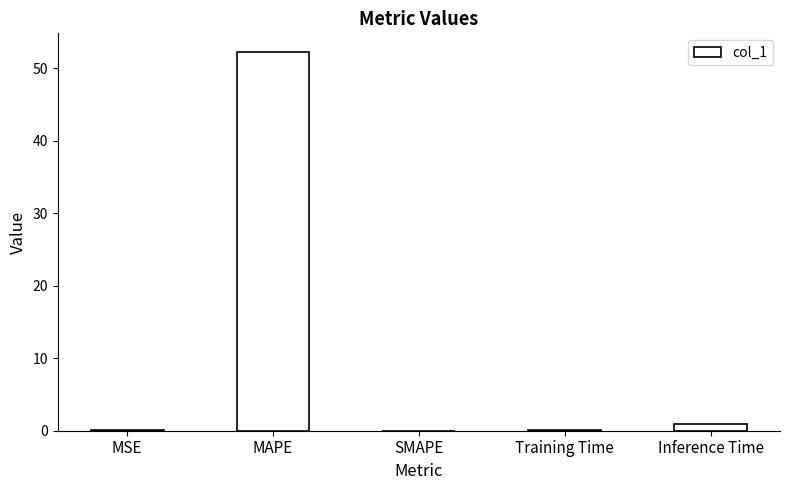

At which label is the value closest to 26?

Inference Time